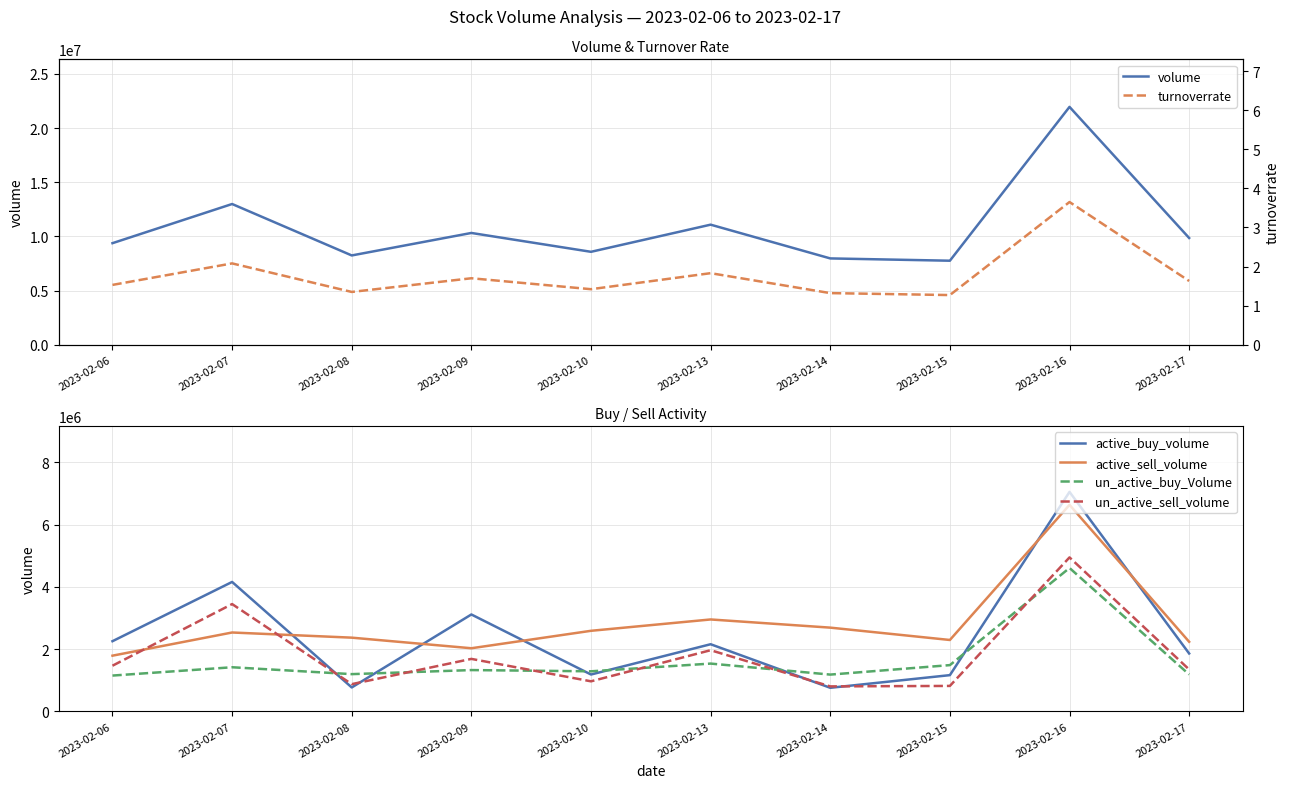

The value of turnoverrate at 2023-02-16 is 3.6. True or false?

True